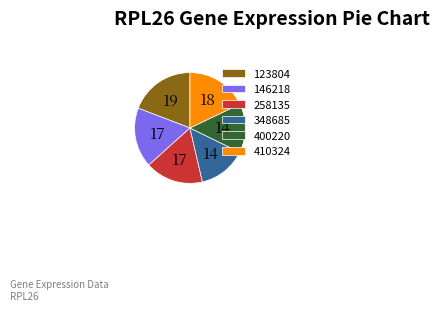

Is it true that 258135 is 17% of the pie?

True